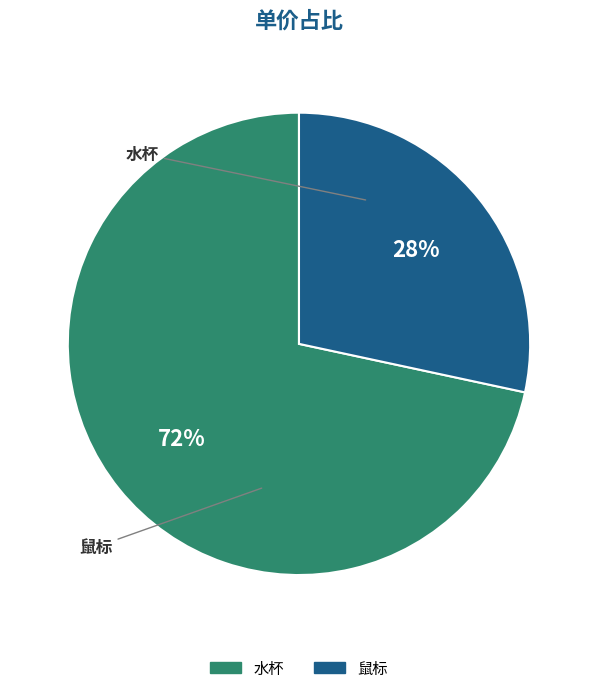

To the nearest percent, what portion does 水杯 represent?

72%